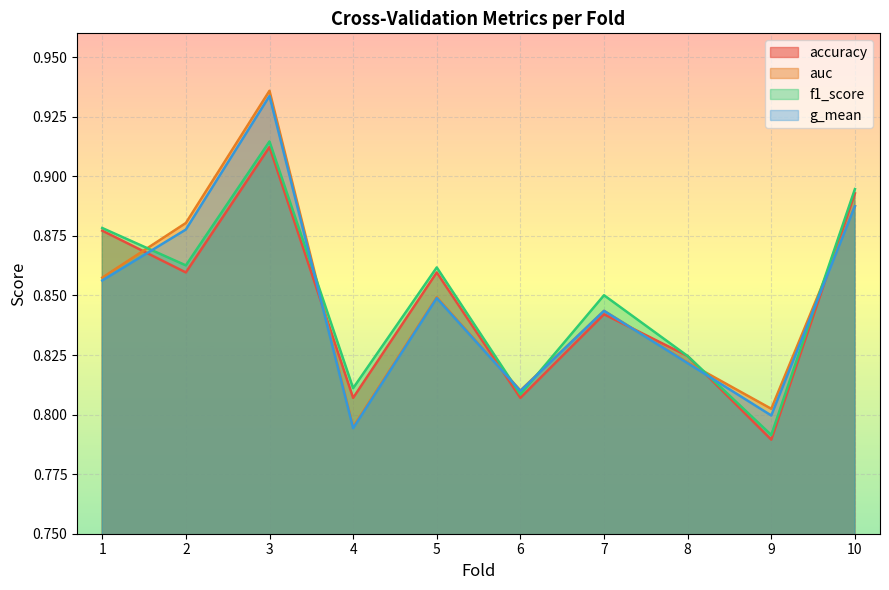

Where is the first local minimum for f1_score?

2